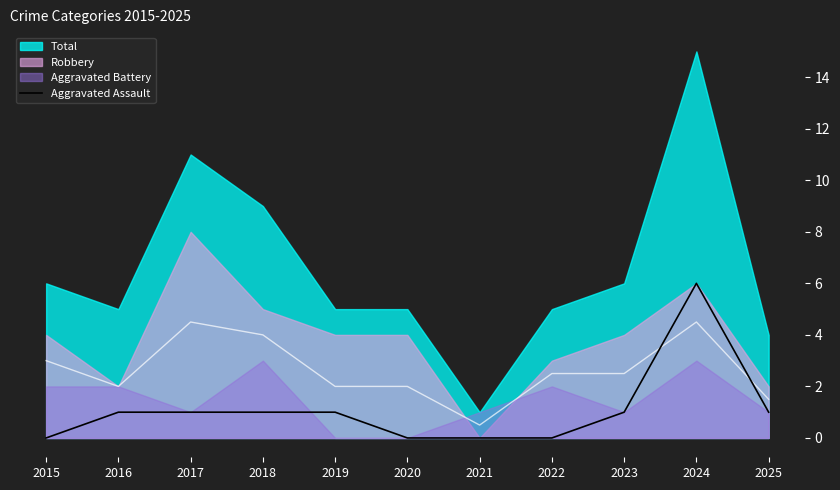

The Aggravated Assault series shows 1 at 2023. True or false?

True